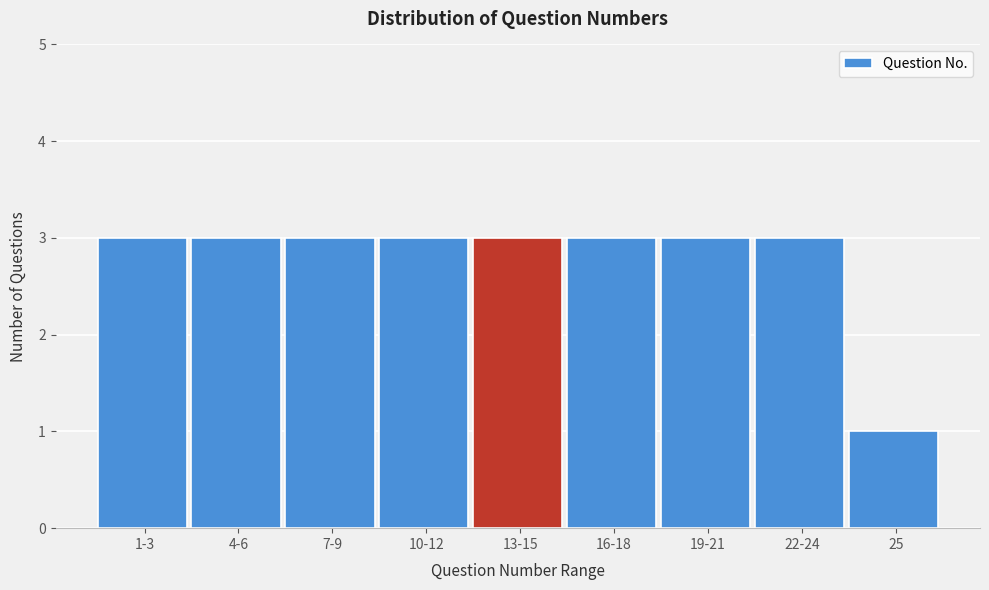

Reading left to right, transcribe all the data shown in this chart.

1-3=3	4-6=3	7-9=3	10-12=3	13-15=3	16-18=3	19-21=3	22-24=3	25=1